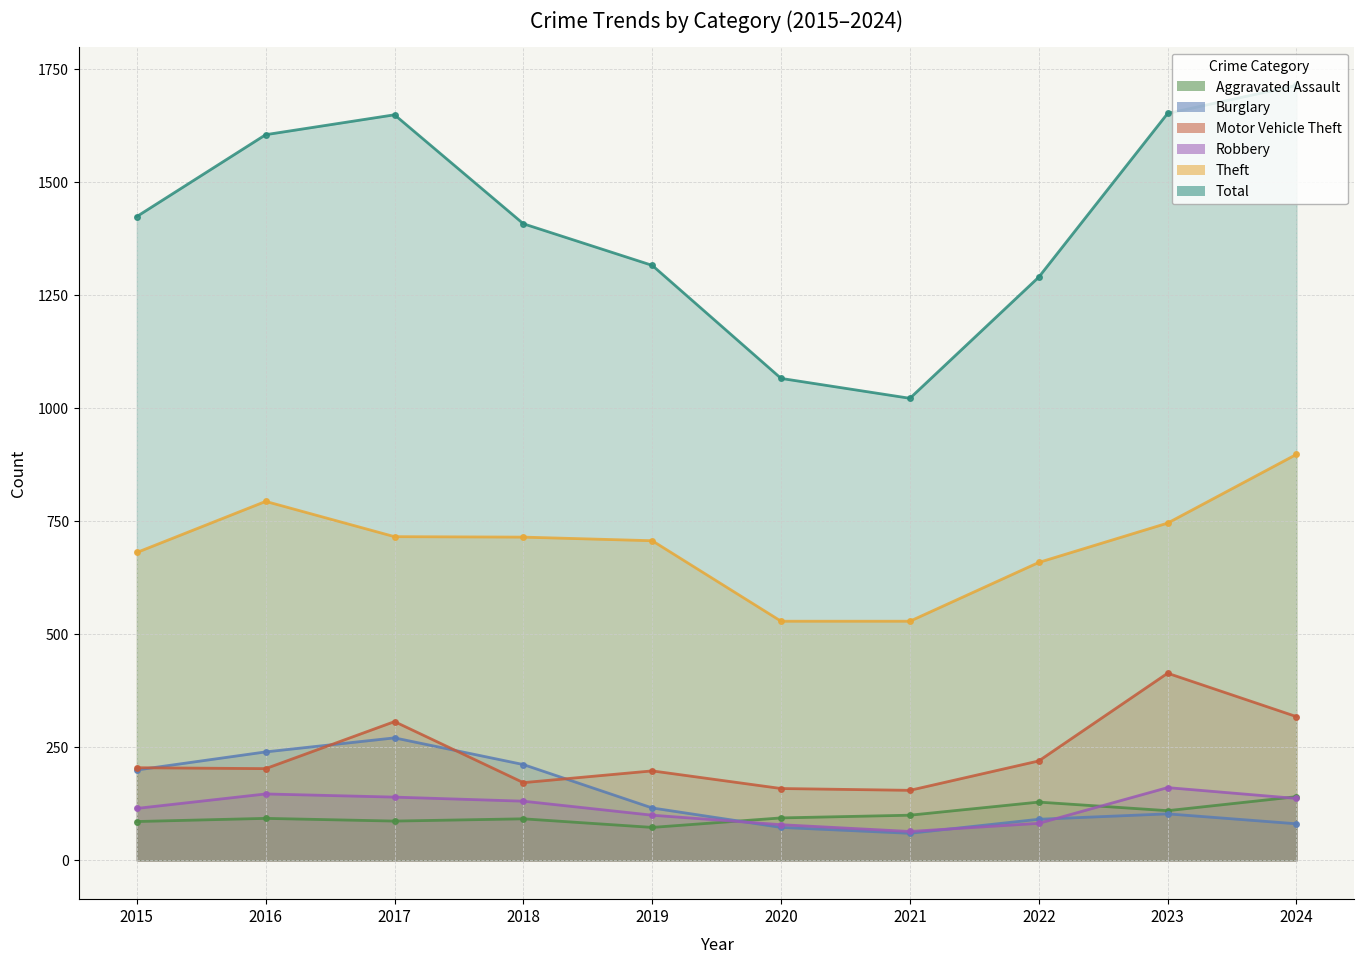

What is the difference between the highest and lowest values at 2018?

1316